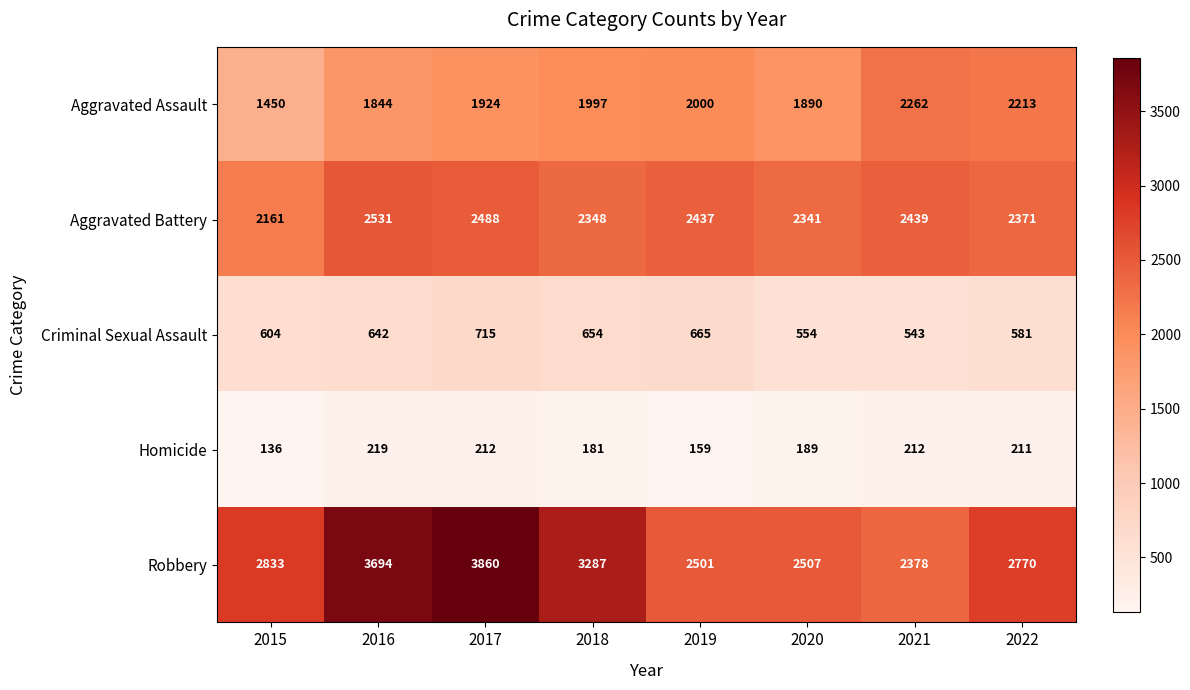

Which label corresponds to the largest value in the chart?

2017